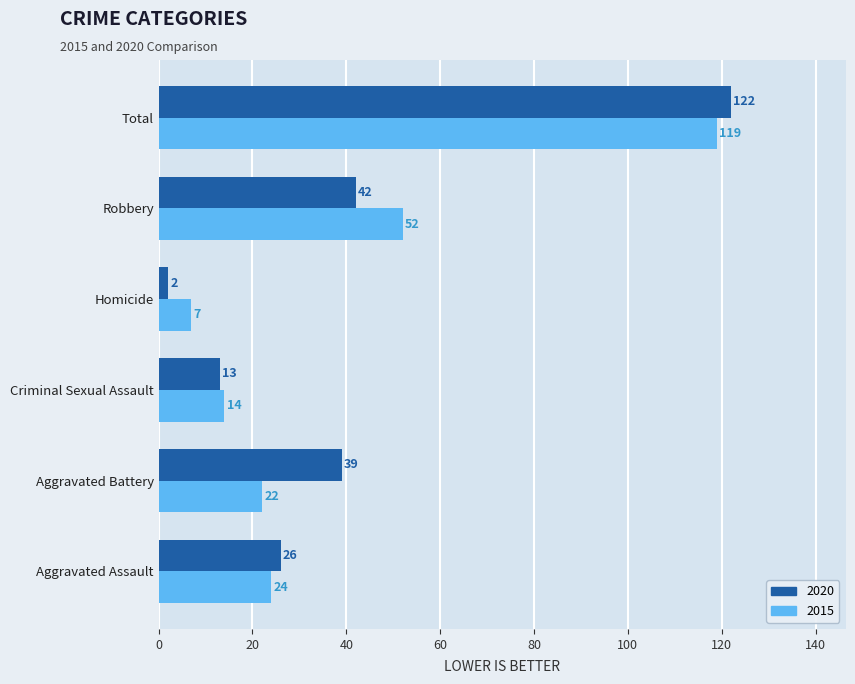

List the series in order of their peak value, lowest first.

2015, 2020